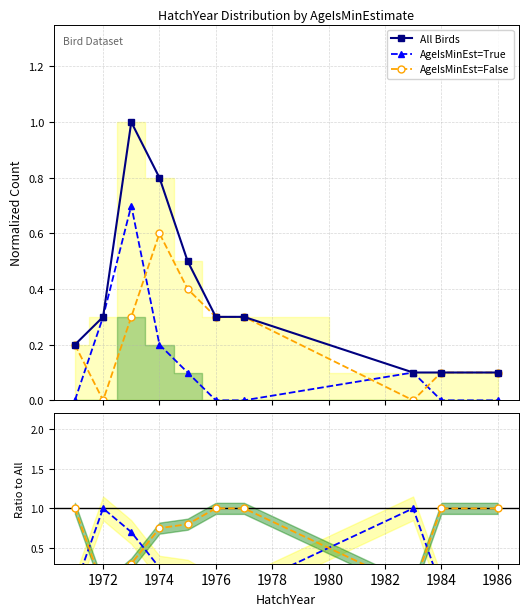

True or false: False / All and AgeIsMinEst=False cross at least once.

False